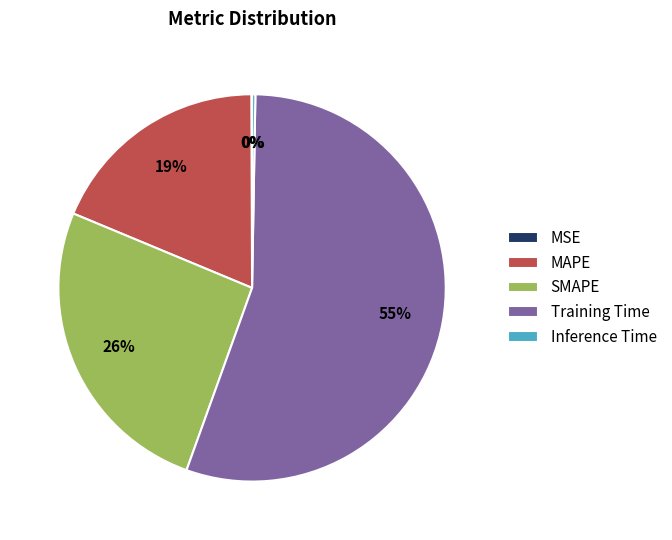

To the nearest percent, what portion does SMAPE represent?

26%